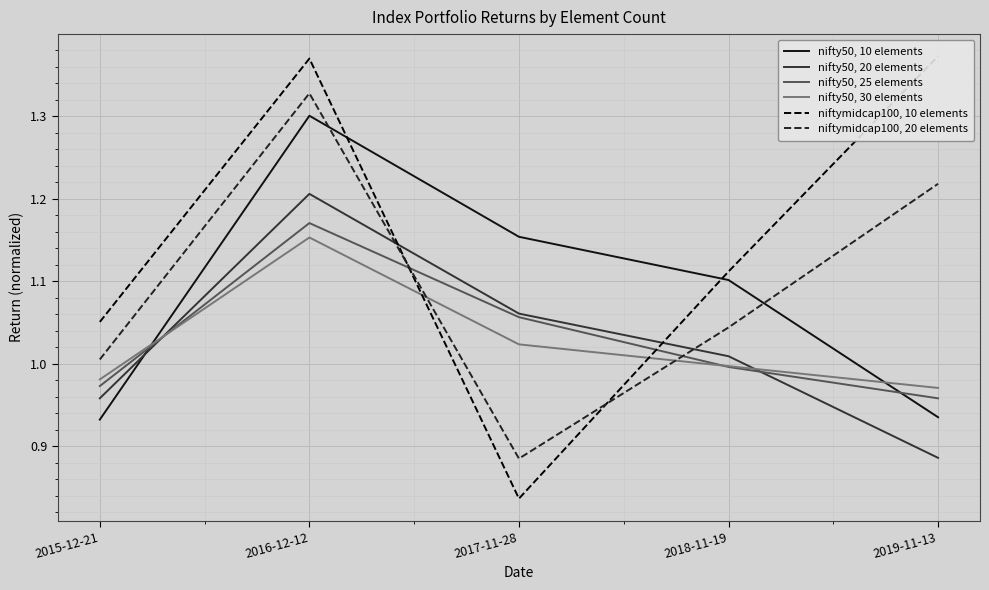

What is the total value across all series at 2017-11-28?

6.0